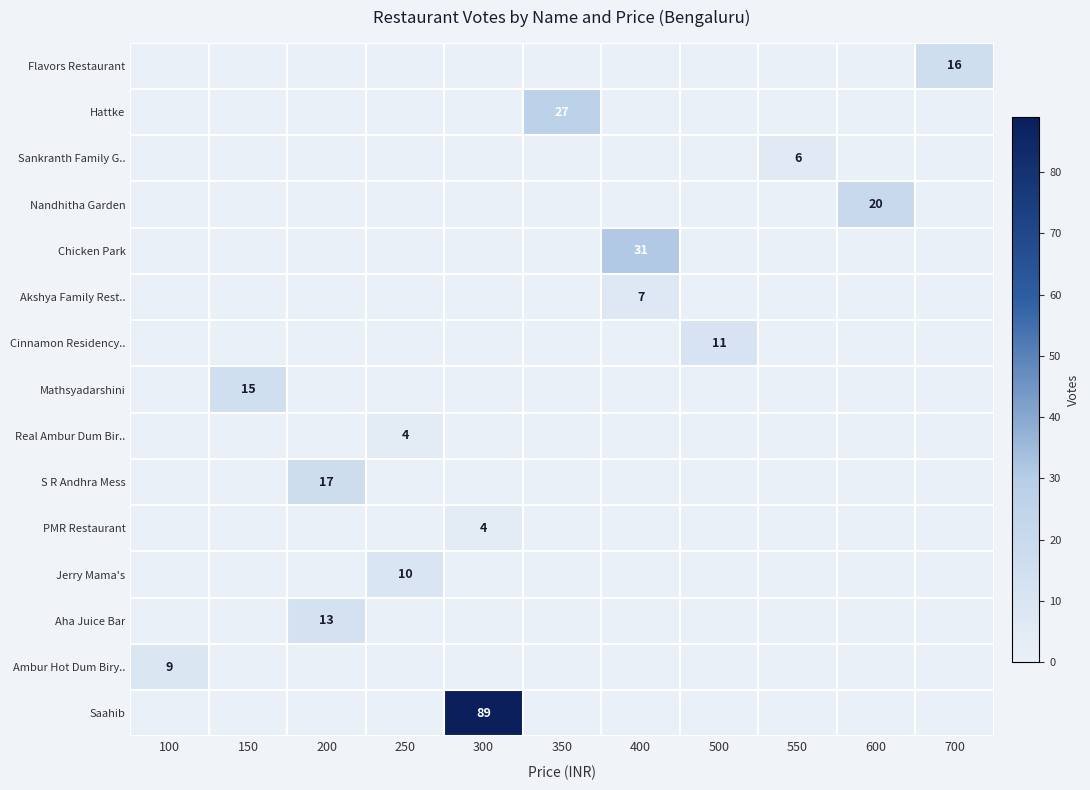

Between 700 and 100, which is larger?

700